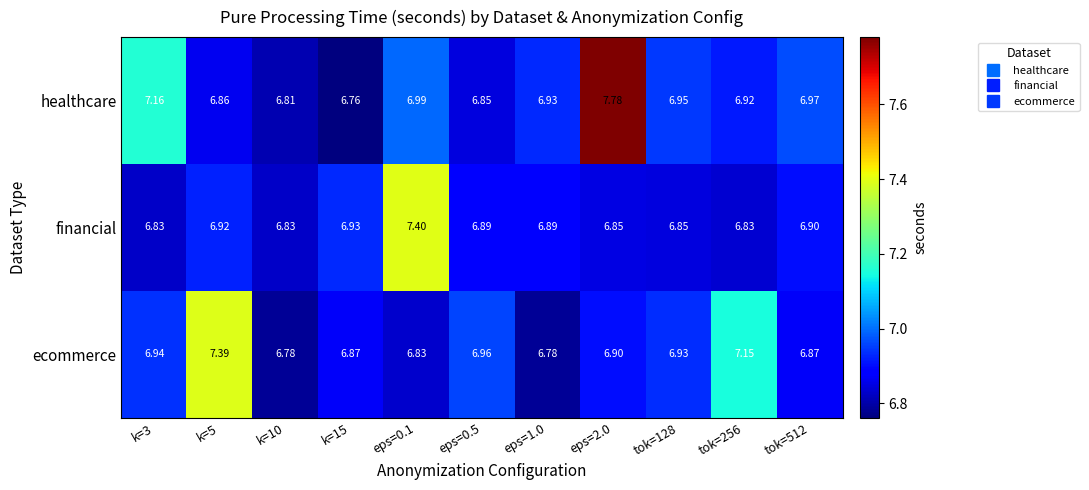

Which category has the highest value across all series?

eps=2.0